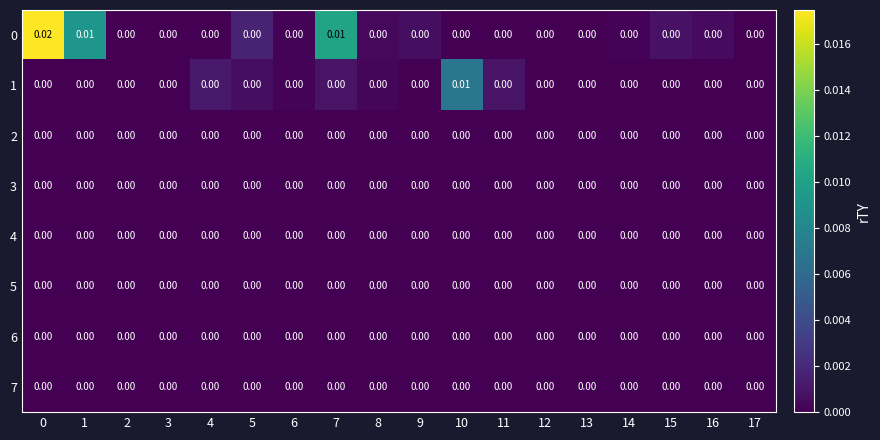

Count the number of categories in the chart.

18